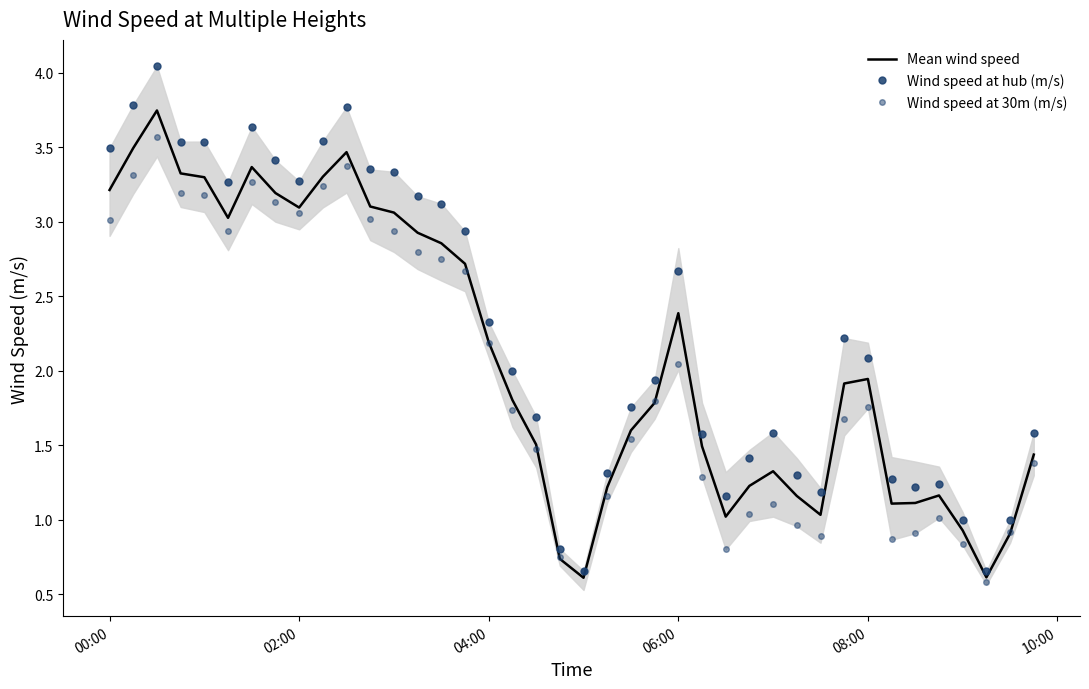

Rank the series at 08:00 from highest to lowest value.

Wind speed at hub (m/s), Mean wind speed, Wind speed at 30m (m/s)